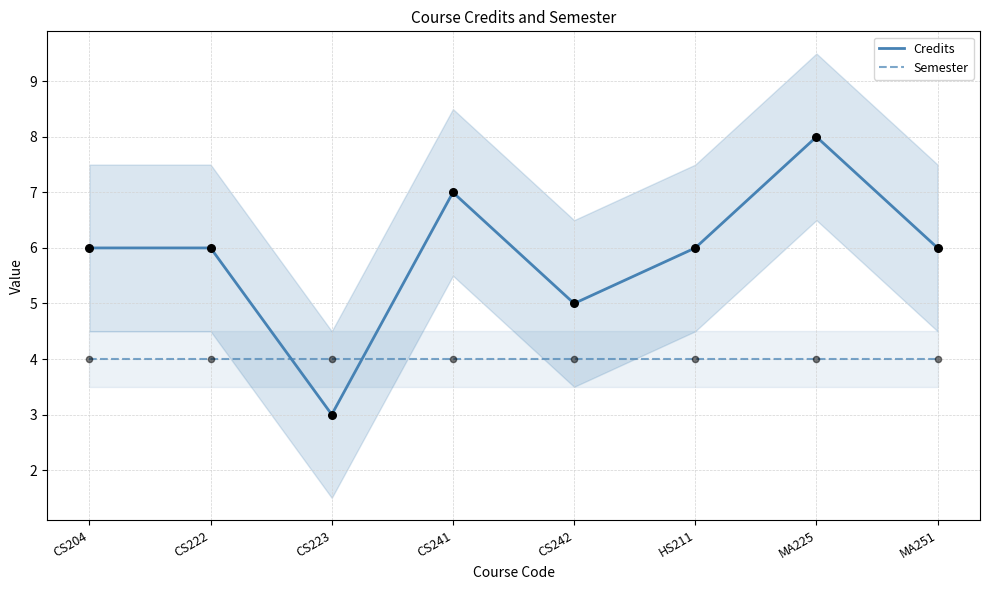

Which series has the largest total across all categories?

Credits